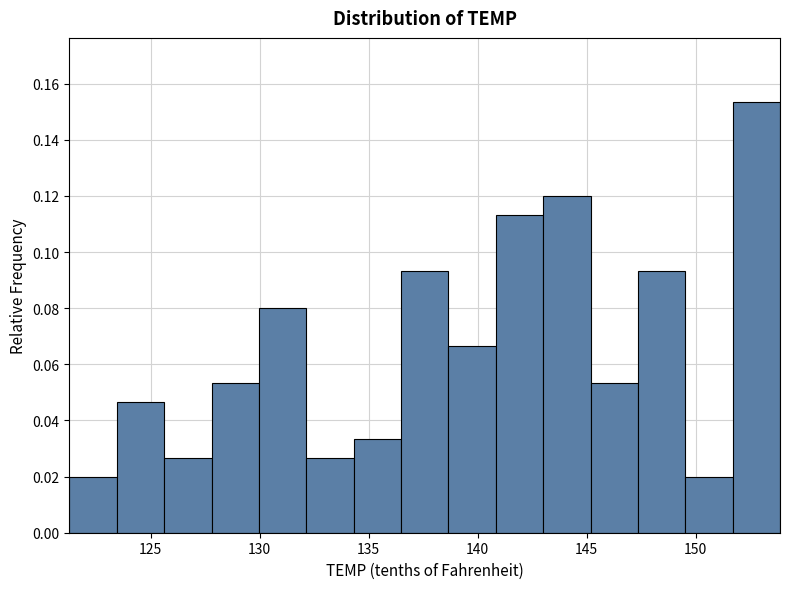

Reading left to right, transcribe this chart: for each bar, give the range it covers on the x-axis and its height. Neither the bar edges nor the heights are printed on the chart, so give them approximately, as read against the axes.

121.5 to 123.5: 0.020
123.5 to 125.5: 0.046
125.5 to 128.0: 0.026
128.0 to 130.0: 0.054
130.0 to 132.0: 0.080
132.0 to 134.5: 0.026
134.5 to 136.5: 0.034
136.5 to 138.5: 0.094
138.5 to 141.0: 0.066
141.0 to 143.0: 0.114
143.0 to 145.0: 0.120
145.0 to 147.5: 0.054
147.5 to 149.5: 0.094
149.5 to 151.5: 0.020
151.5 to 154.0: 0.154